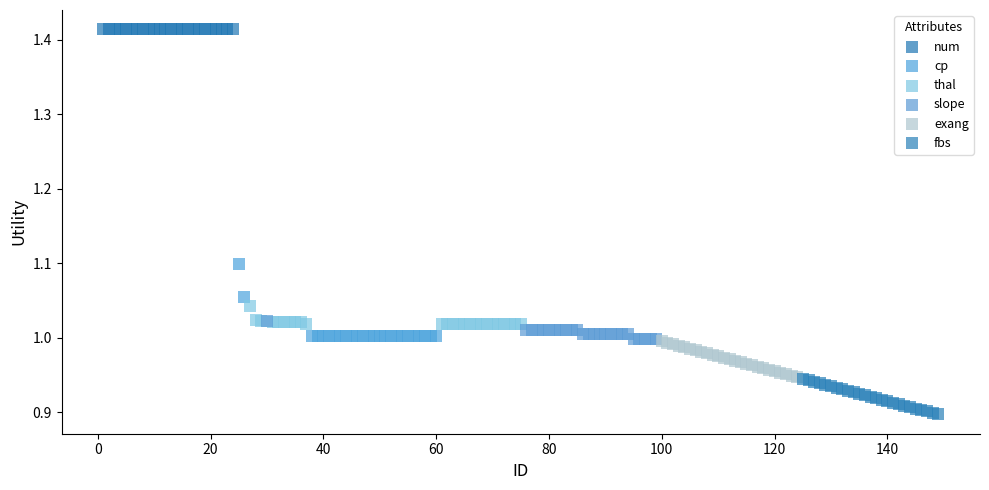

Which series reaches the maximum Y coordinate?

num